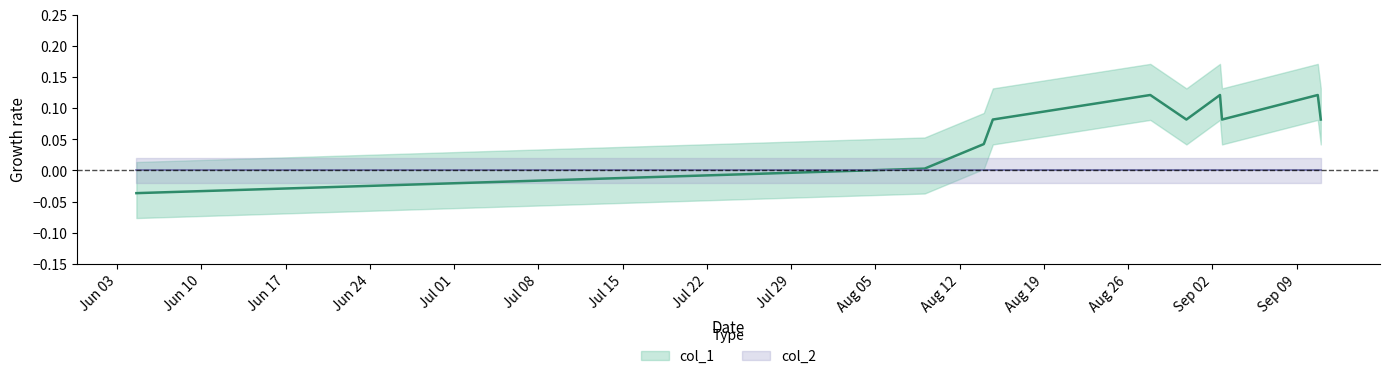

How many lines are shown in the chart?

1